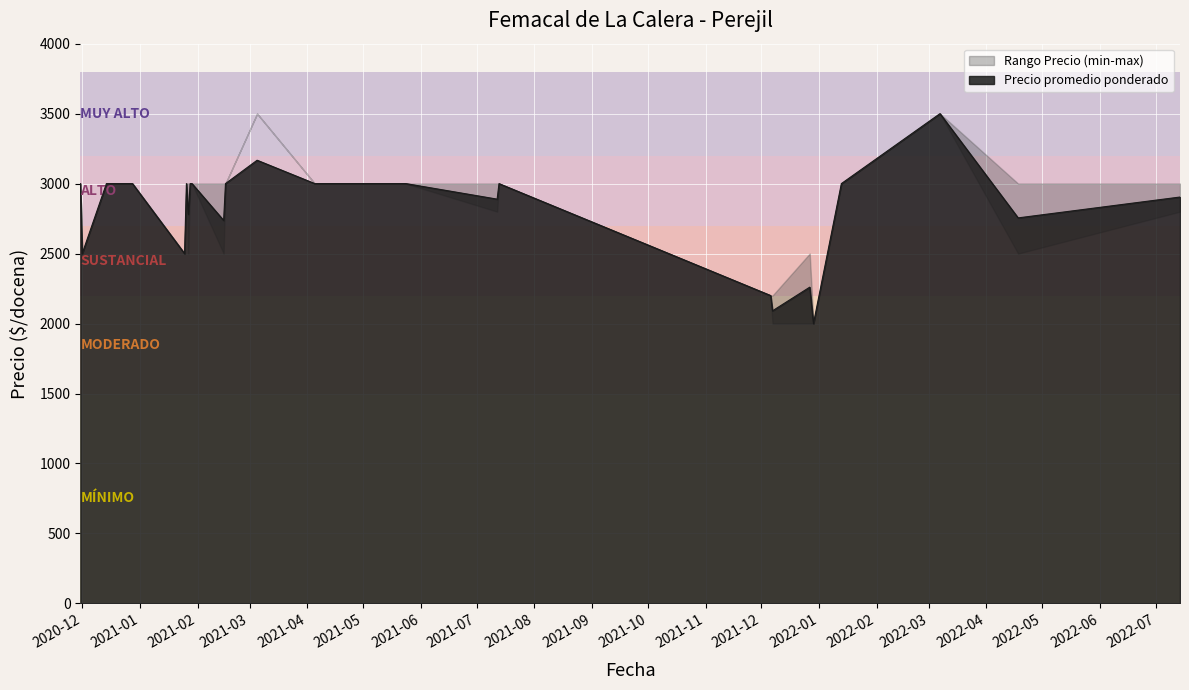

What is the average value of the Precio maximo series?

2881